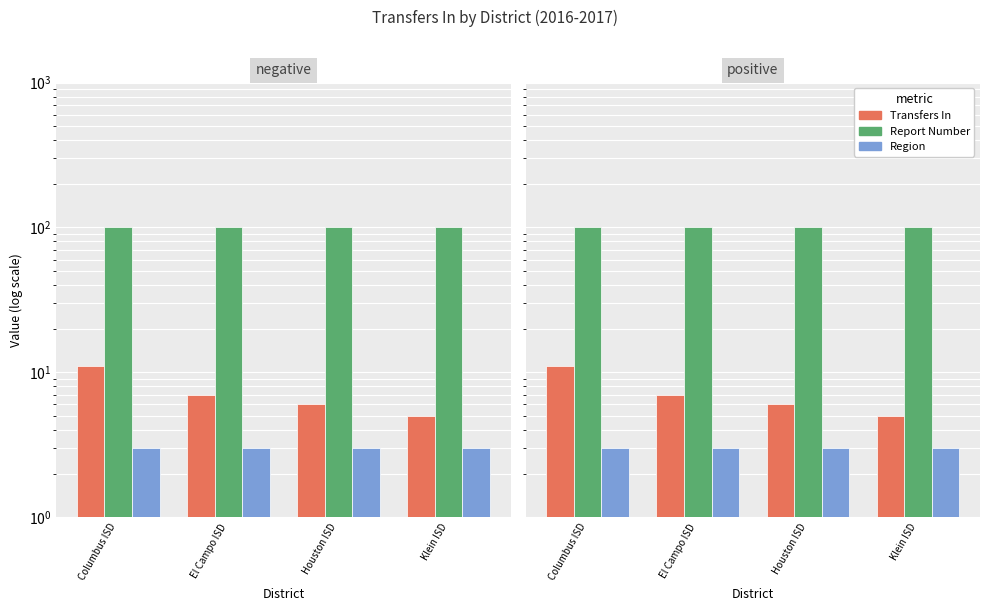

Rank the categories by Region value from highest to lowest.

Columbus ISD, El Campo ISD, Houston ISD, Klein ISD